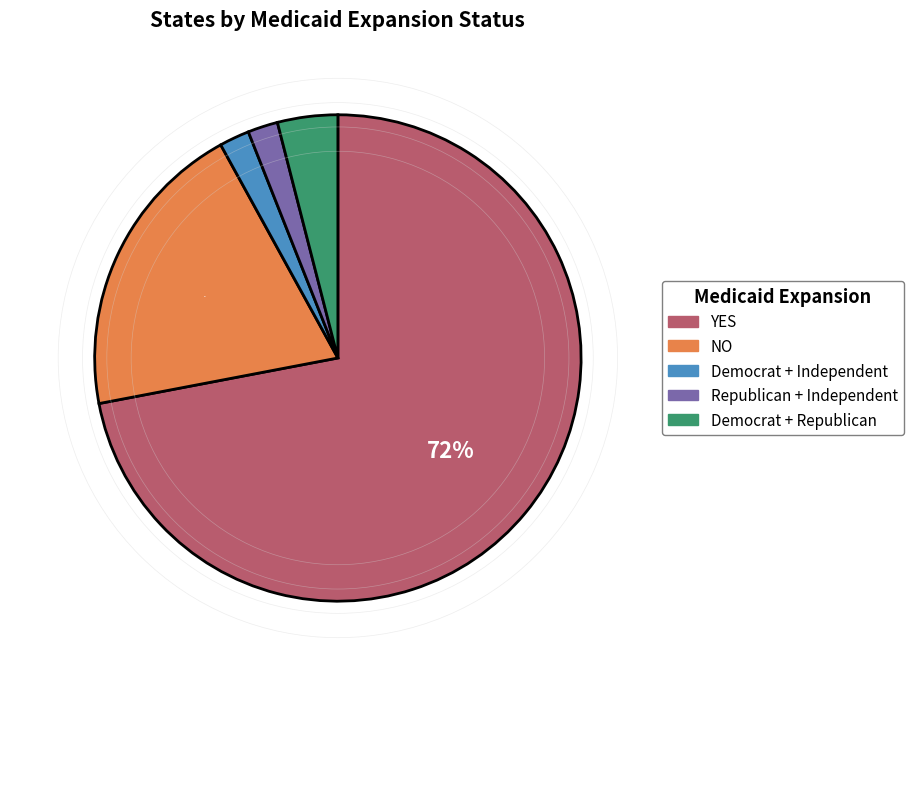

Which category has the biggest portion of the pie?

YES